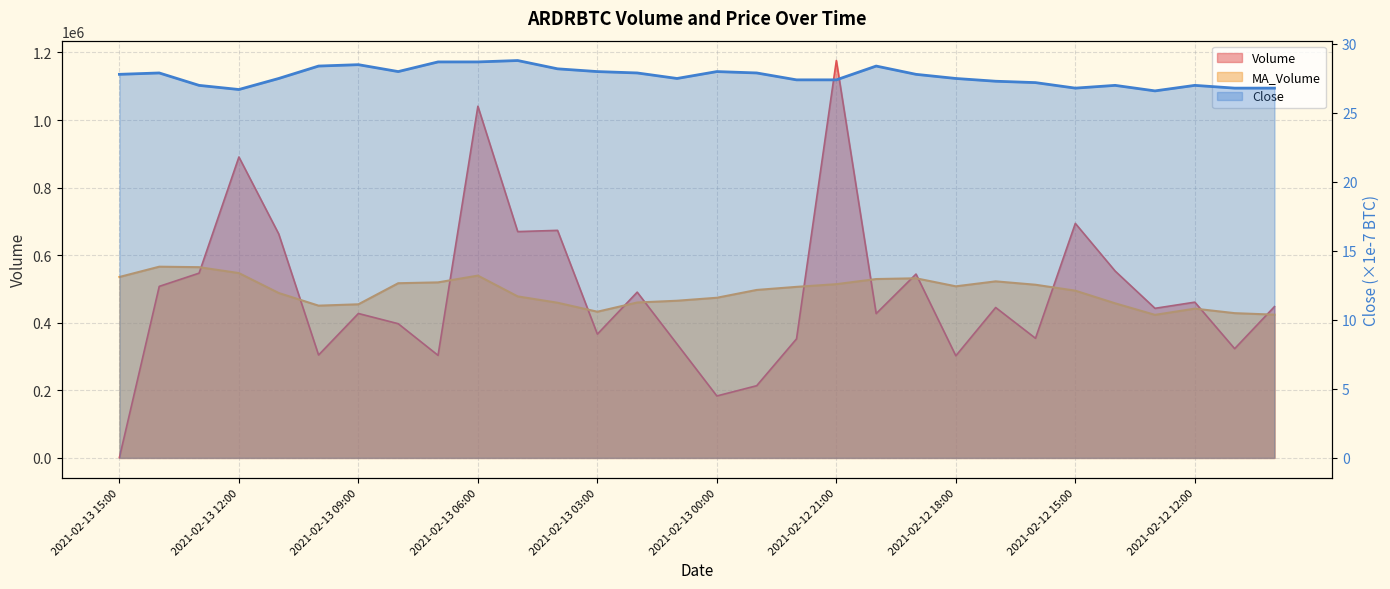

Which category has the lowest value in the Close series?

2021-02-12 13:00